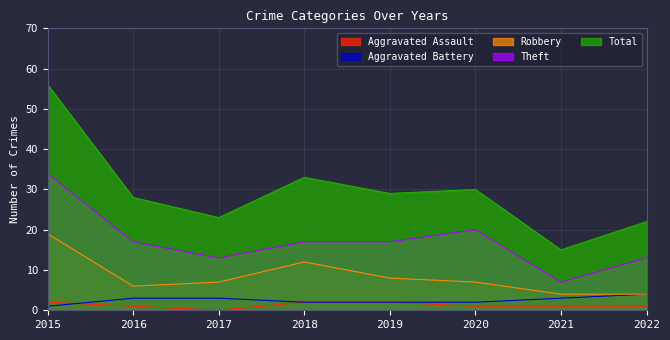

How many values in the Aggravated Assault series exceed 1?

3